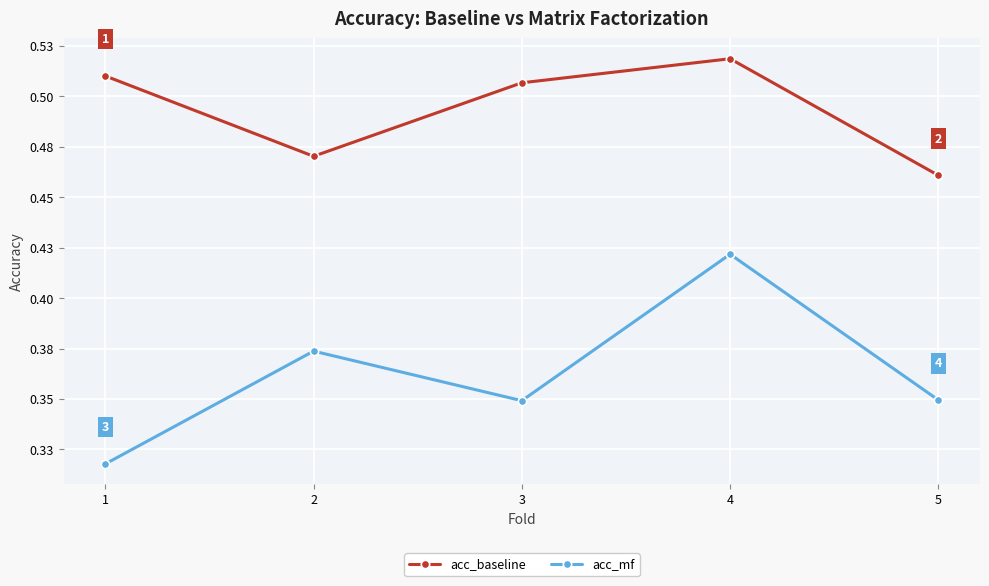

What are all the series names shown in the legend?

acc_baseline, acc_mf